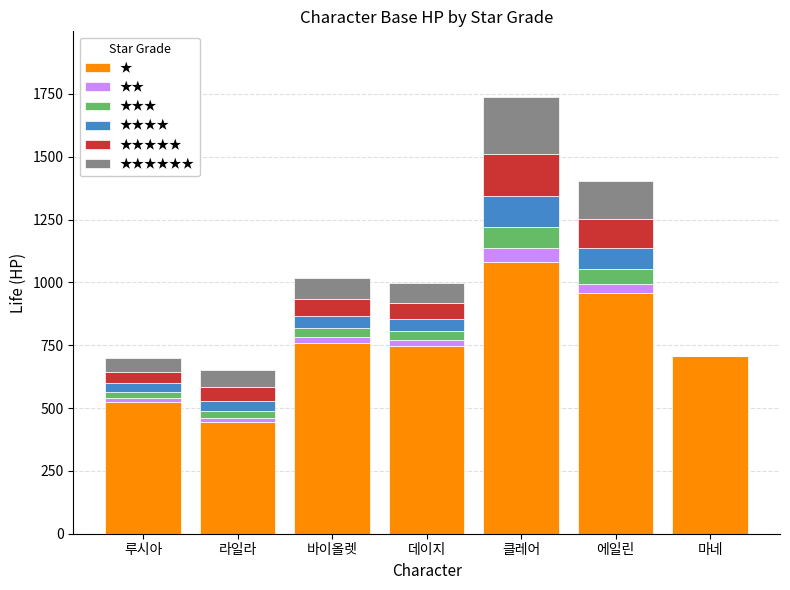

How many data points does each series have?

7